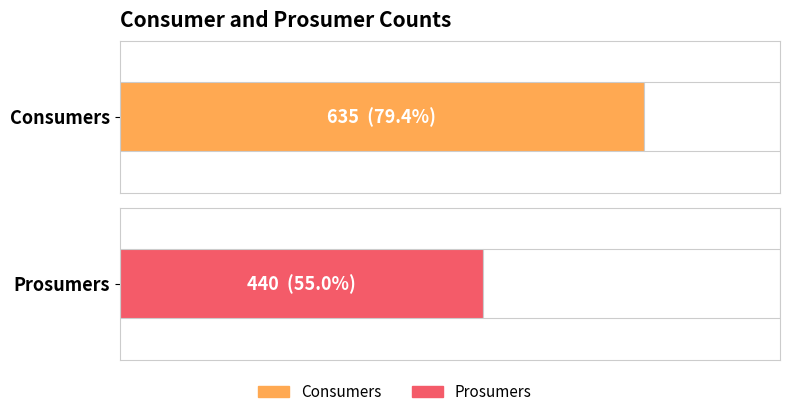

Rank the series by their average value, from highest to lowest.

Consumers, Prosumers